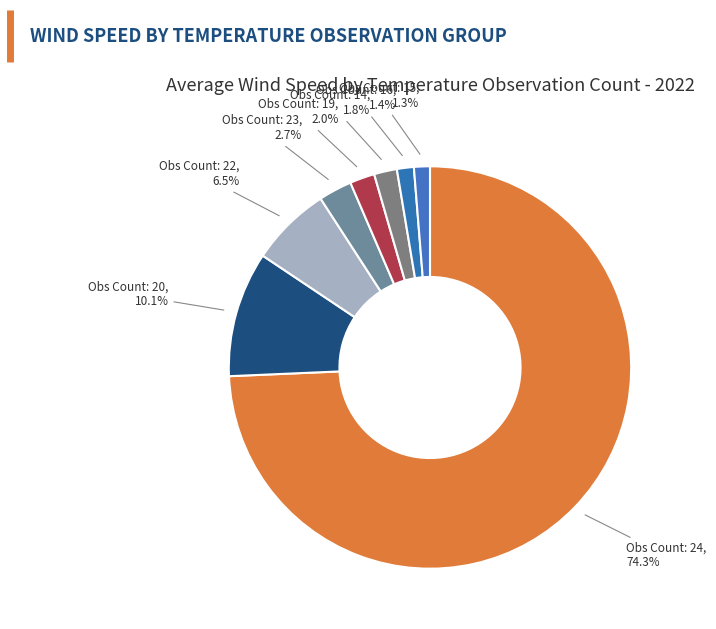

Is there a majority slice in this chart?

Yes